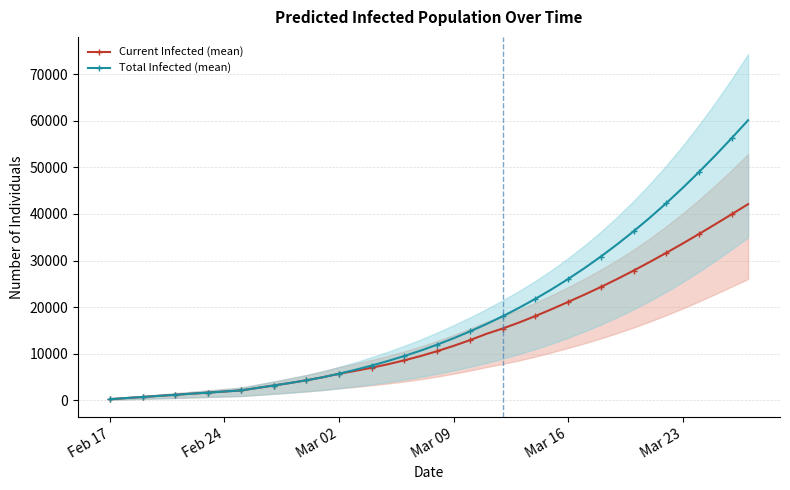

What are all the series names shown in the legend?

Current Infected (mean), Total Infected (mean)